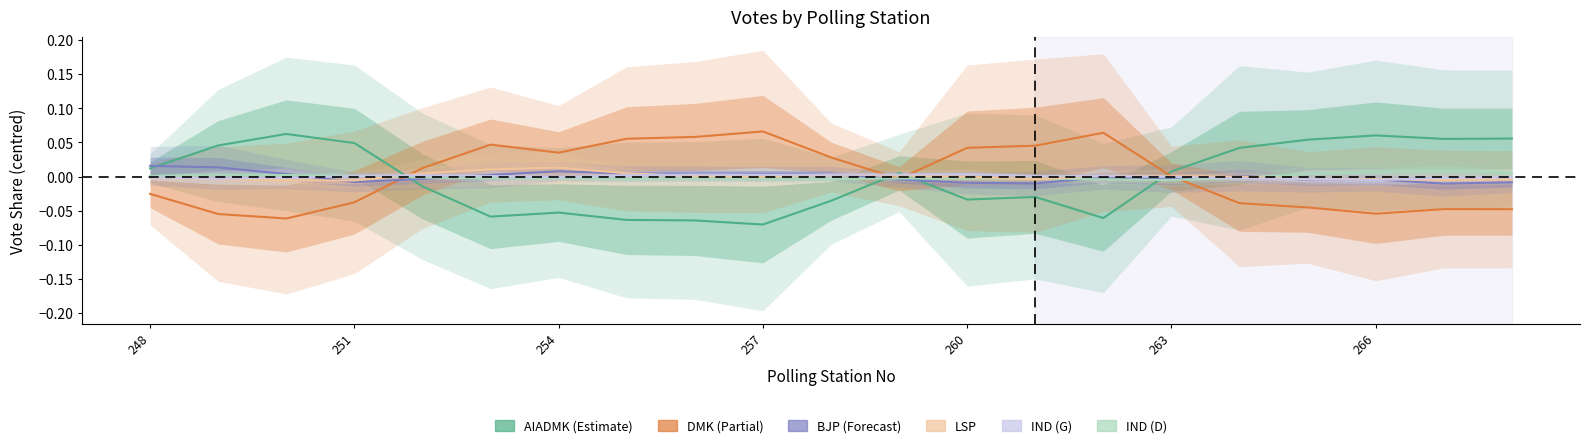

At how many categories does at least one series exceed 0?

21